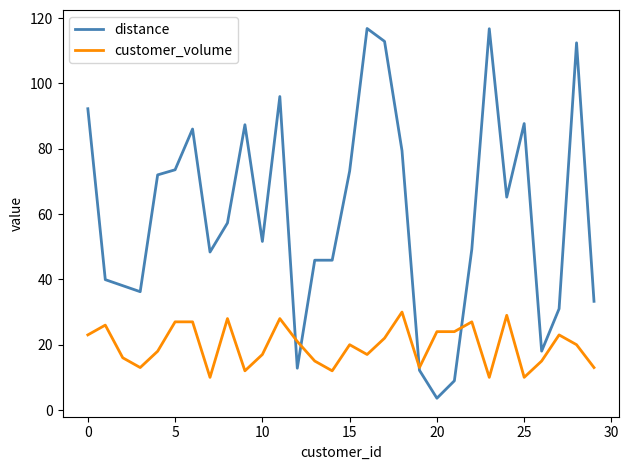

What is the highest value of the customer_volume series?

30.0